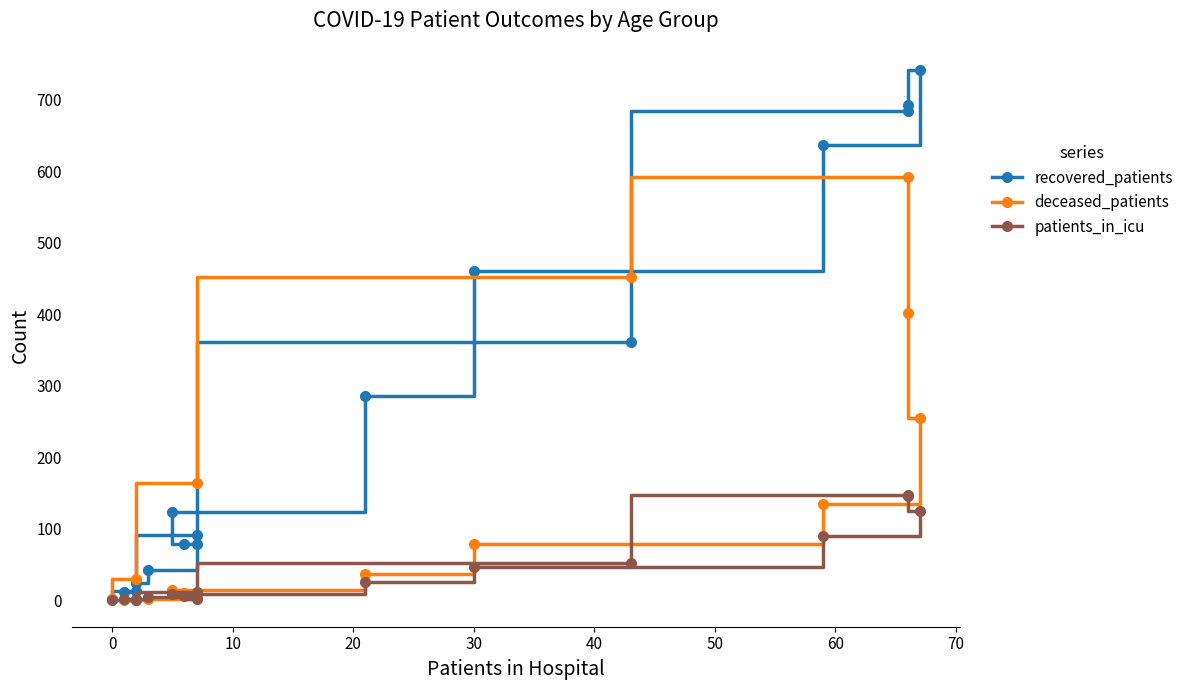

Is the value of recovered_patients at 80 greater than the value of deceased_patients at 12?

Yes